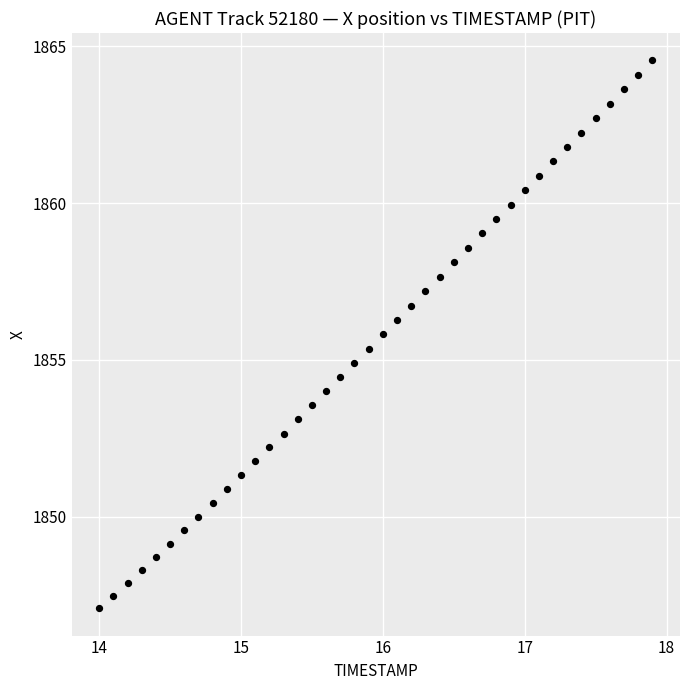

What is the range of X values (max minus min)?

3.9